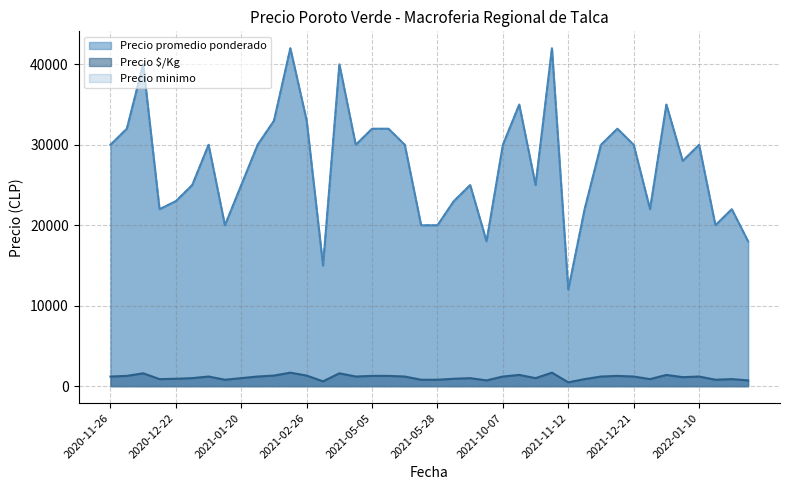

Reading left to right, transcribe all the data shown in this chart.

Precio promedio ponderado: 30000	32000	40000	22000	23000	25000	30000	20000	25000	30000	33000	42000	33000	15000	40000	30000	32000	32000	30000	20000	20000	23000	25000	18000	30000	35000	25000	42000	12000	22000	30000	32000	30000	22000	35000	28000	30000	20000	22000	18000
Precio minimo: 1200	1280	1600	880	920	1000	1200	800	1000	1200	1320	1680	1320	600	1600	1200	1280	1280	1200	800	800	920	1000	720	1200	1400	1000	1680	480	880	1200	1280	1200	880	1400	1120	1200	800	880	720
Precio $/Kg: 30000	32000	40000	22000	23000	25000	30000	20000	25000	30000	33000	42000	33000	15000	40000	30000	32000	32000	30000	20000	20000	23000	25000	18000	30000	35000	25000	42000	12000	22000	30000	32000	30000	22000	35000	28000	30000	20000	22000	18000